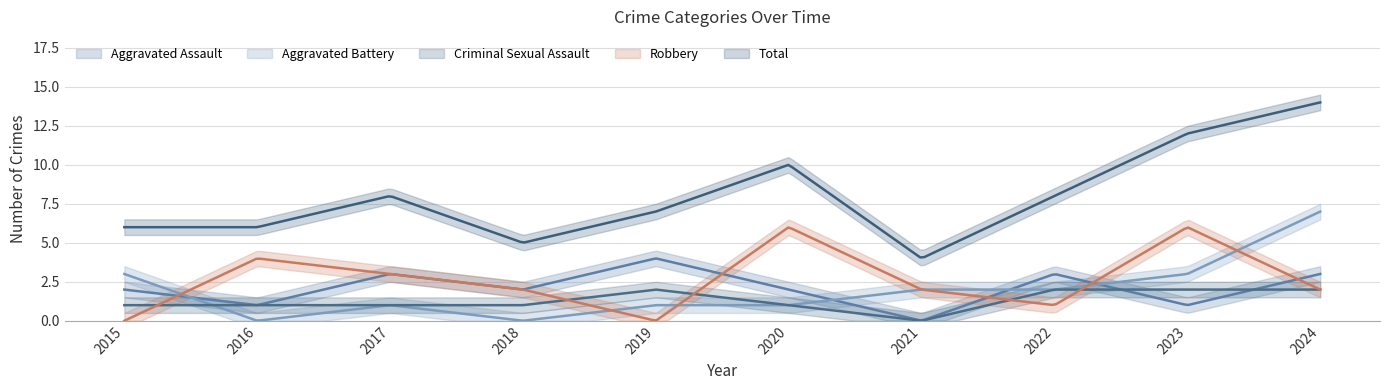

What are all the series names shown in the legend?

Aggravated Assault, Aggravated Battery, Criminal Sexual Assault, Robbery, Total